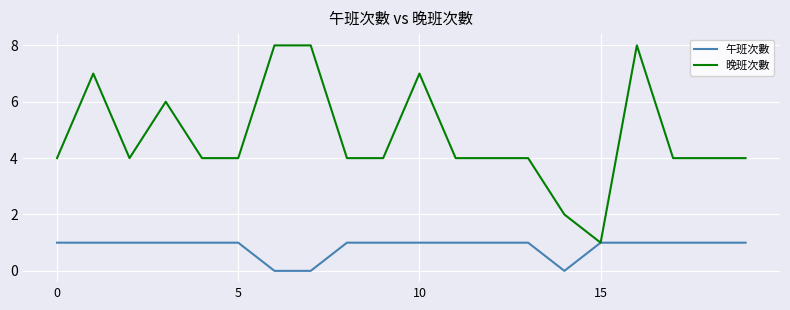

What is the sum of all 晚班次數 values?

95